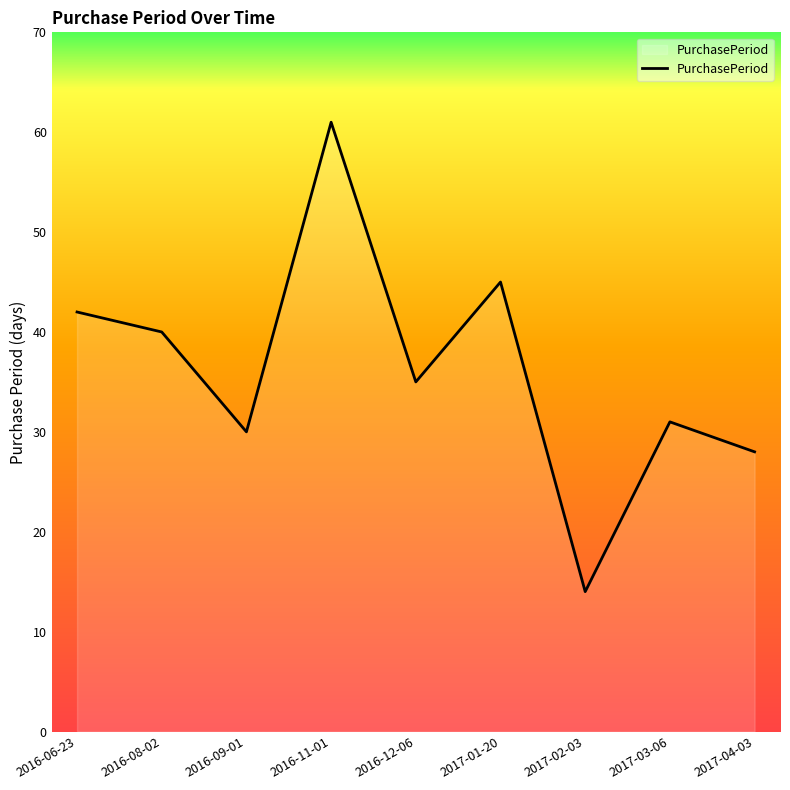

What is the approximate value at 2017-02-03, to the nearest 5?

15